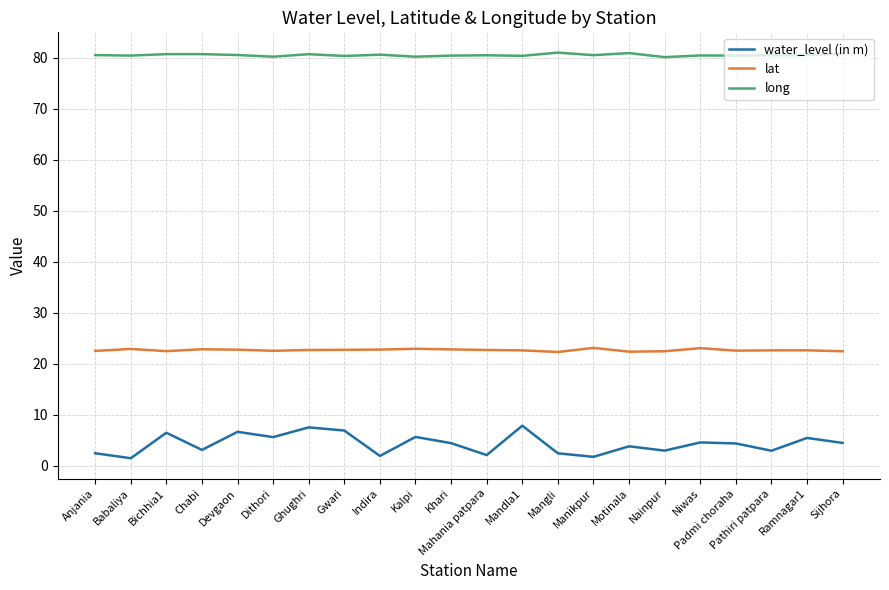

At how many categories does at least one series exceed 37?

22